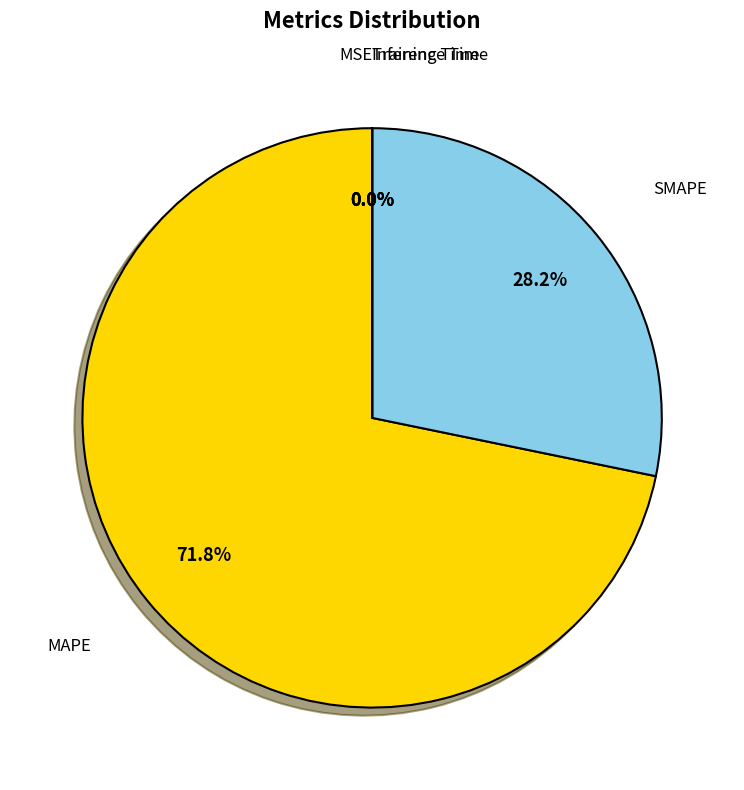

Which slice represents more than half of the pie?

MAPE